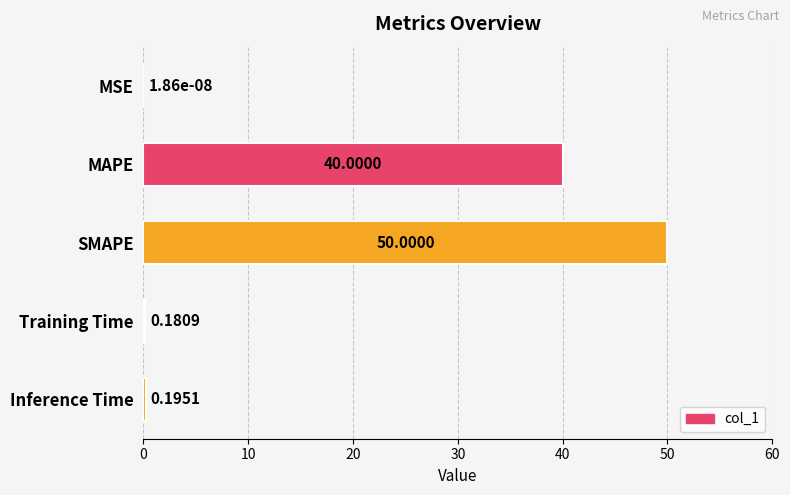

At which label is the value closest to 25?

MAPE